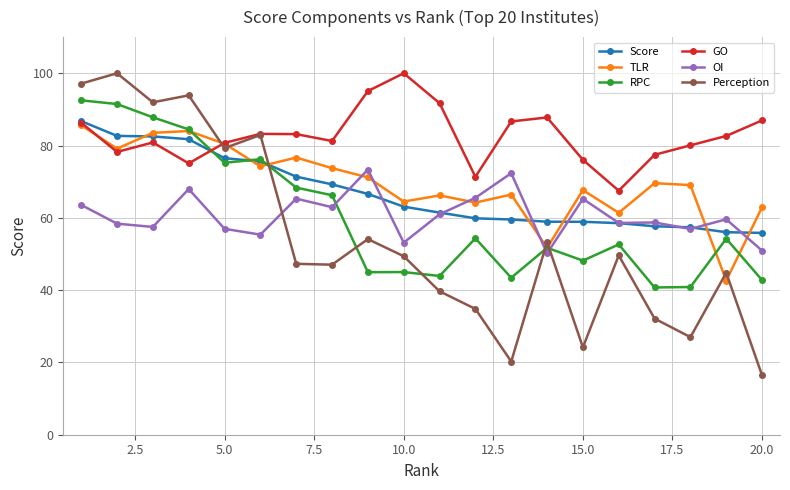

After their last crossing, which series has the higher values: OI or TLR?

TLR